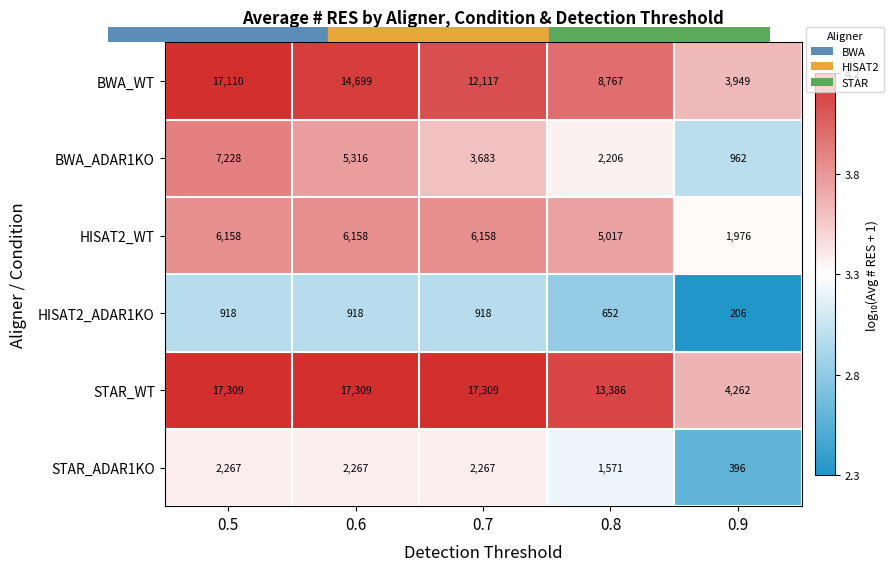

Reading left to right, list all the values displayed in this chart.

BWA_WT: 0.5=17110	0.6=14699	0.7=12117	0.8=8767	0.9=3949
BWA_ADAR1KO: 0.5=7228	0.6=5316	0.7=3683	0.8=2206	0.9=962
HISAT2_WT: 0.5=6158	0.6=6158	0.7=6158	0.8=5017	0.9=1976
HISAT2_ADAR1KO: 0.5=918	0.6=918	0.7=918	0.8=652	0.9=206
STAR_WT: 0.5=17309	0.6=17309	0.7=17309	0.8=13386	0.9=4262
STAR_ADAR1KO: 0.5=2267	0.6=2267	0.7=2267	0.8=1571	0.9=396